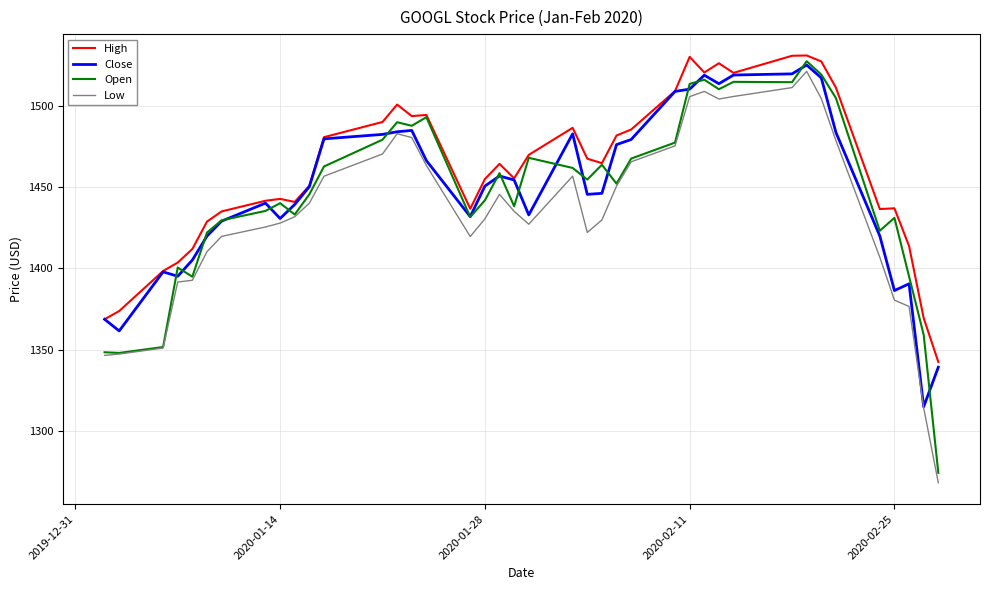

What is the minimum value shown in the chart?

1268.2